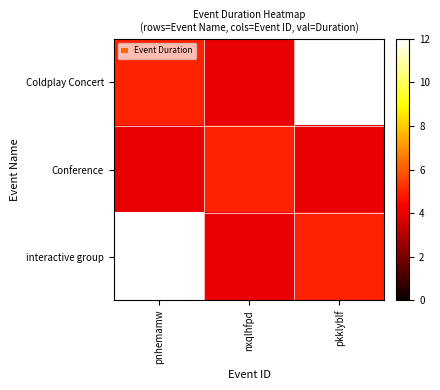

What is the total value across all series at nxqlhfpd?

13